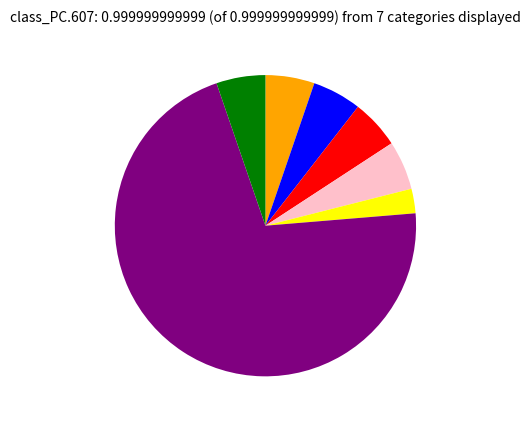

Is there a majority slice in this chart?

Yes